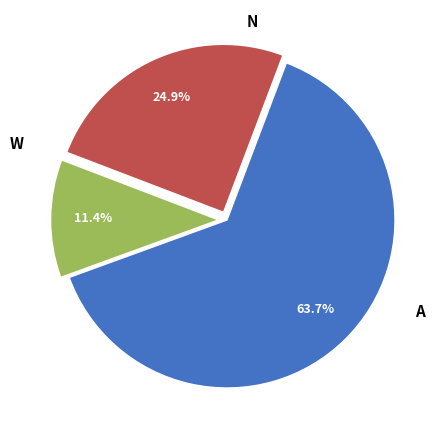

To the nearest percent, what is the difference between the largest and smallest slice percentages?

52%